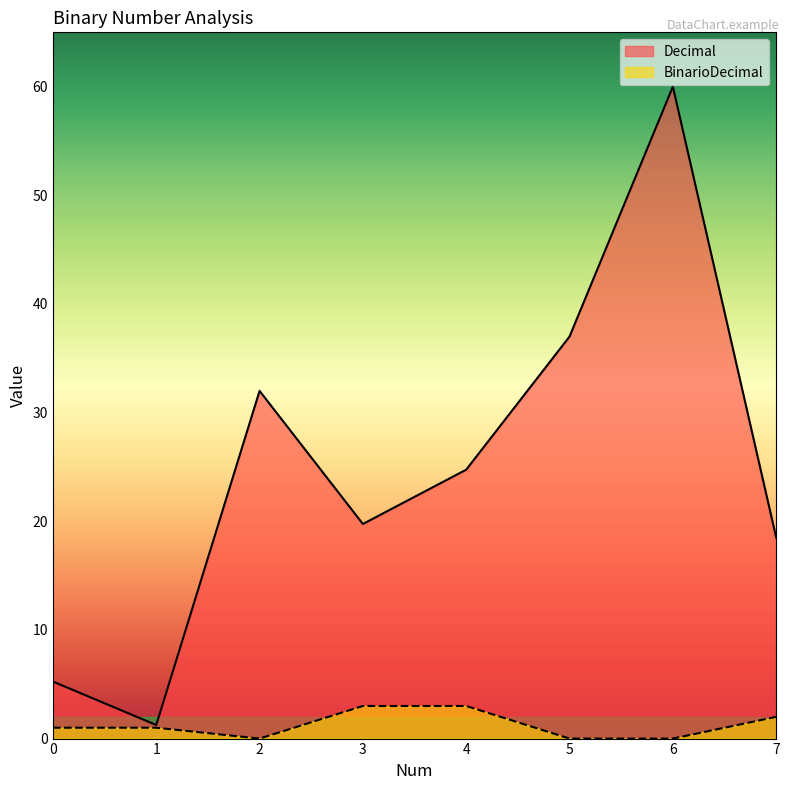

The value of BinarioDecimal at 0 is 1.7. True or false?

False